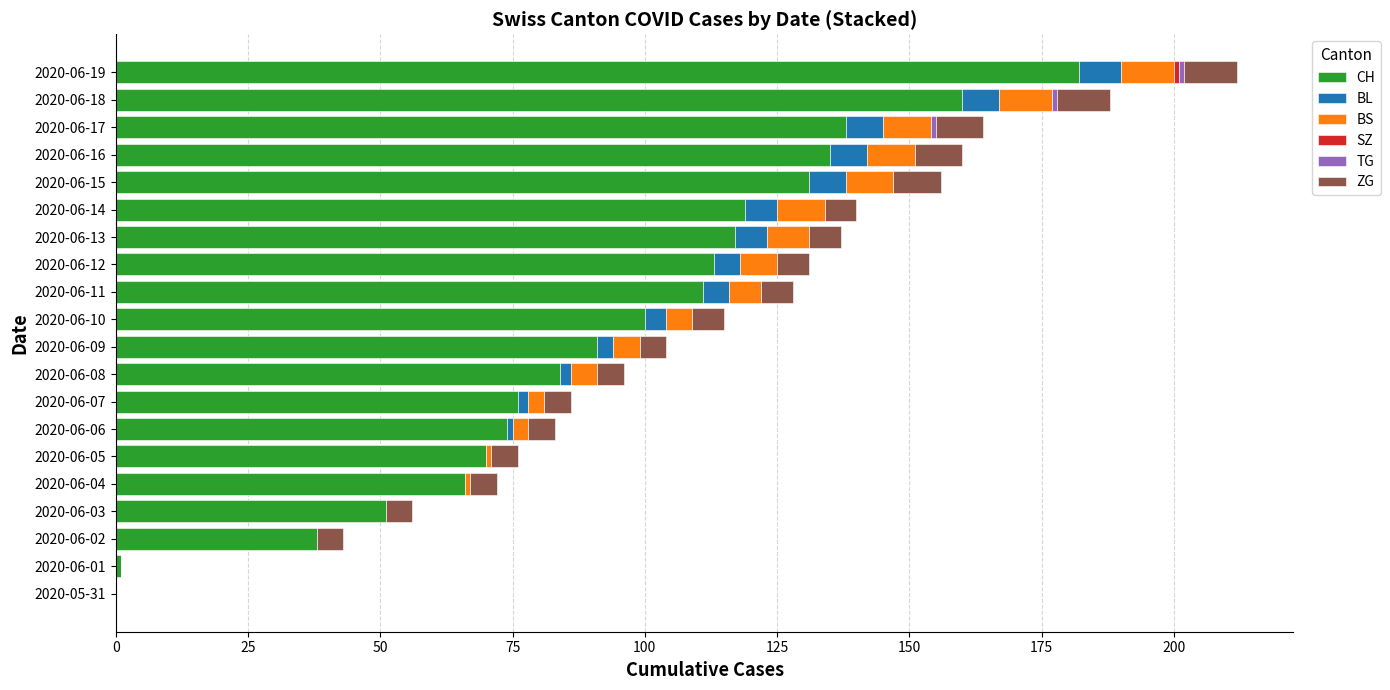

What is the total value across all series at 2020-06-03?

56